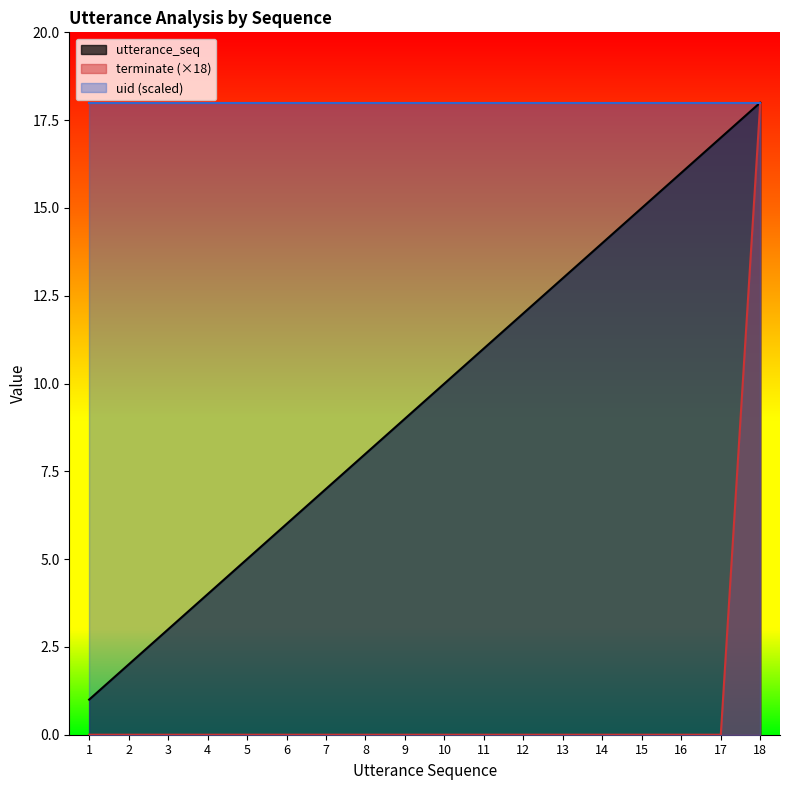

True or false: terminate has more than 1 points higher than both neighbors.

False